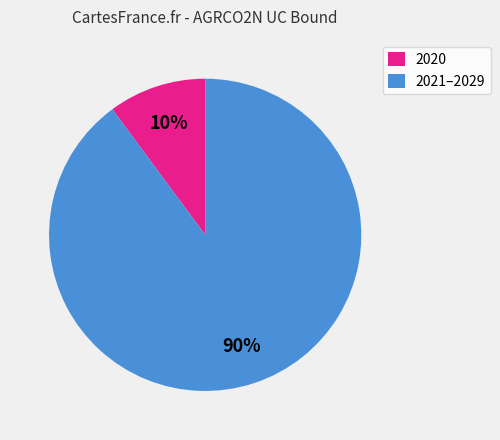

How many slices are in this pie chart?

2